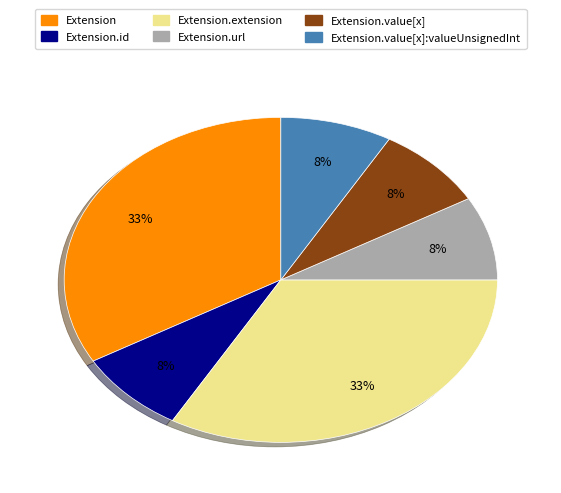

How many slices are in this pie chart?

6